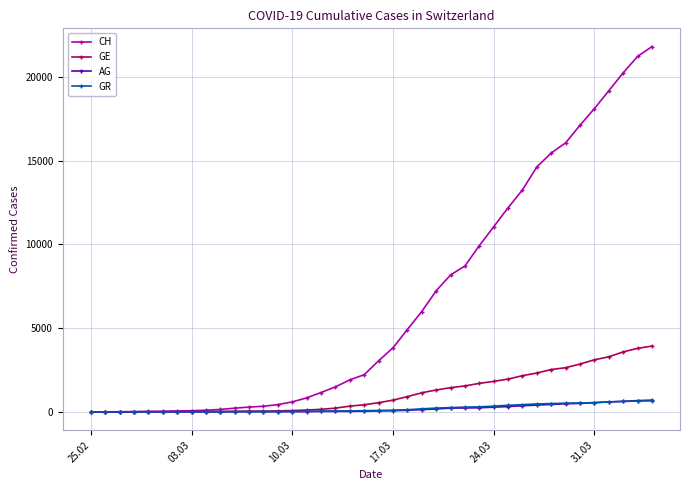

What are all the series names shown in the legend?

CH, GE, AG, GR